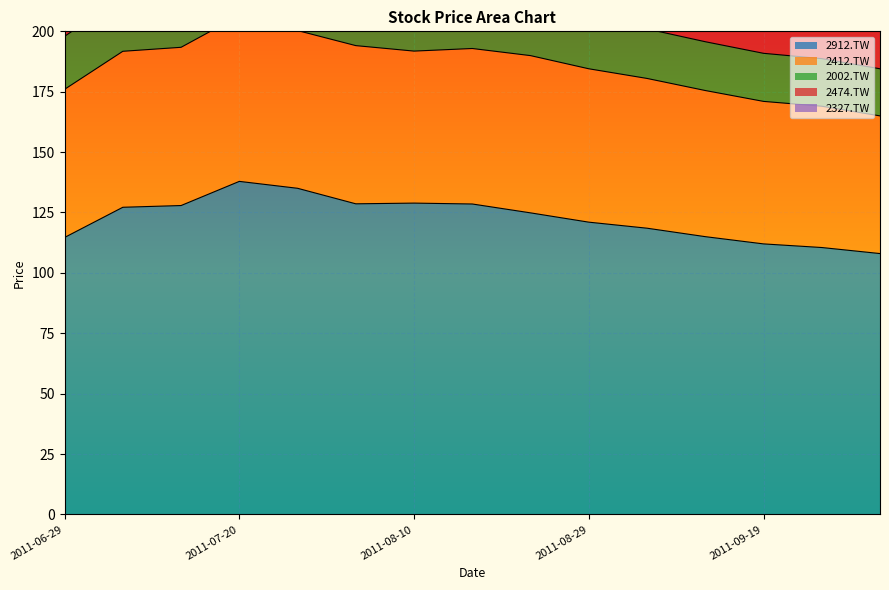

How many data points does each series have?

15